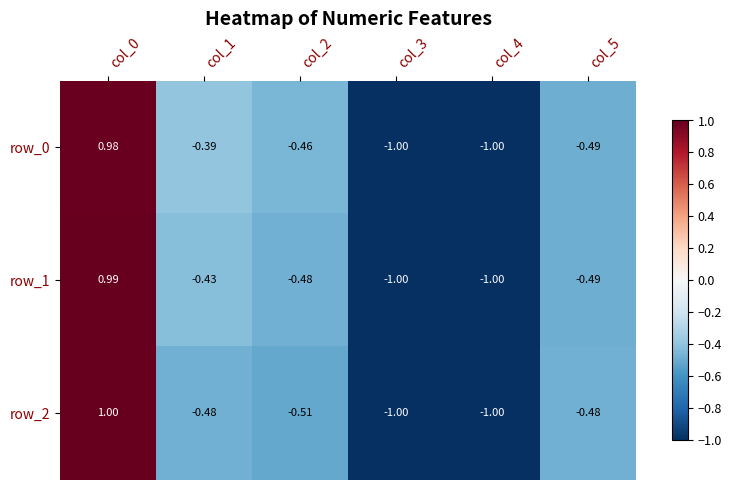

Is the value of row_0 at col_1 greater than the value of row_1 at col_4?

Yes